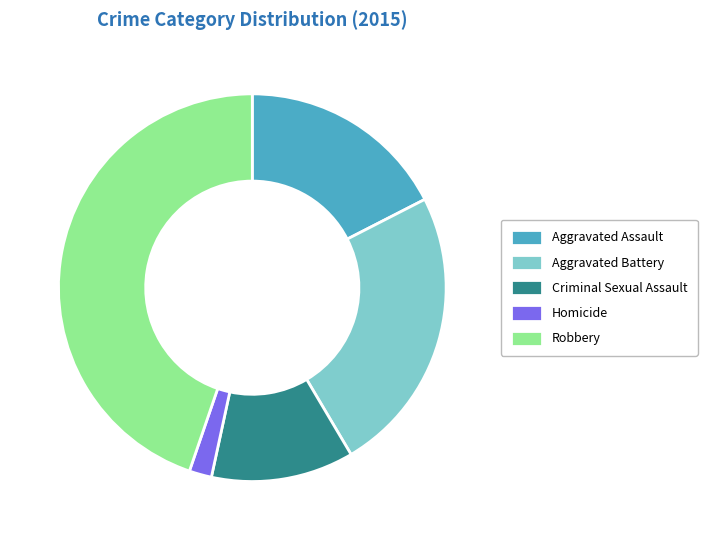

Which slice is the largest?

Robbery